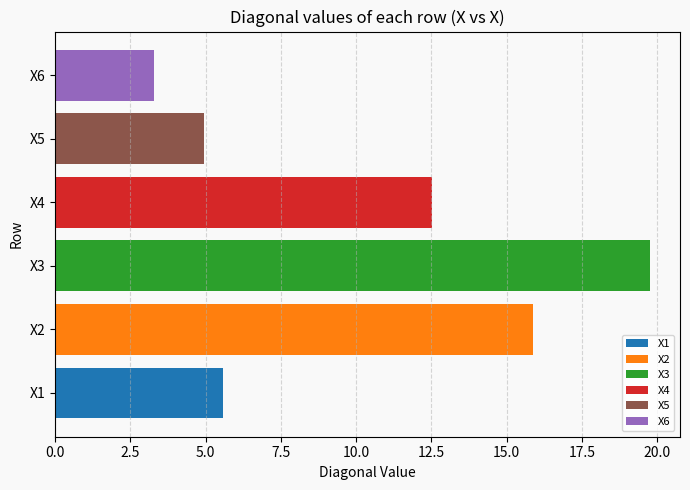

How many values are below 12?

3